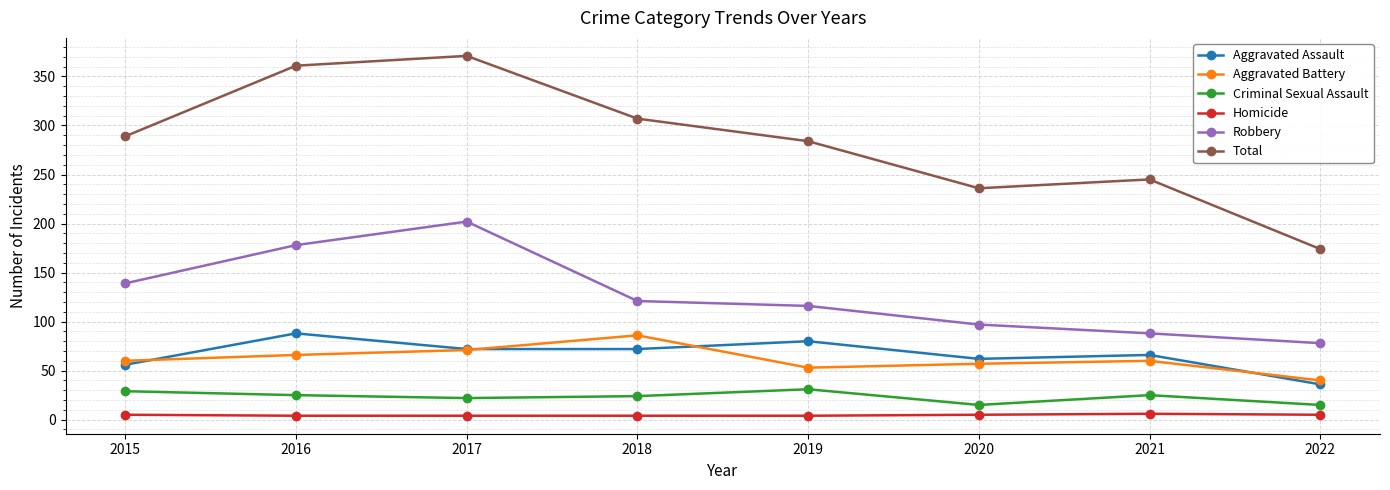

At how many categories does at least one series exceed 250?

5